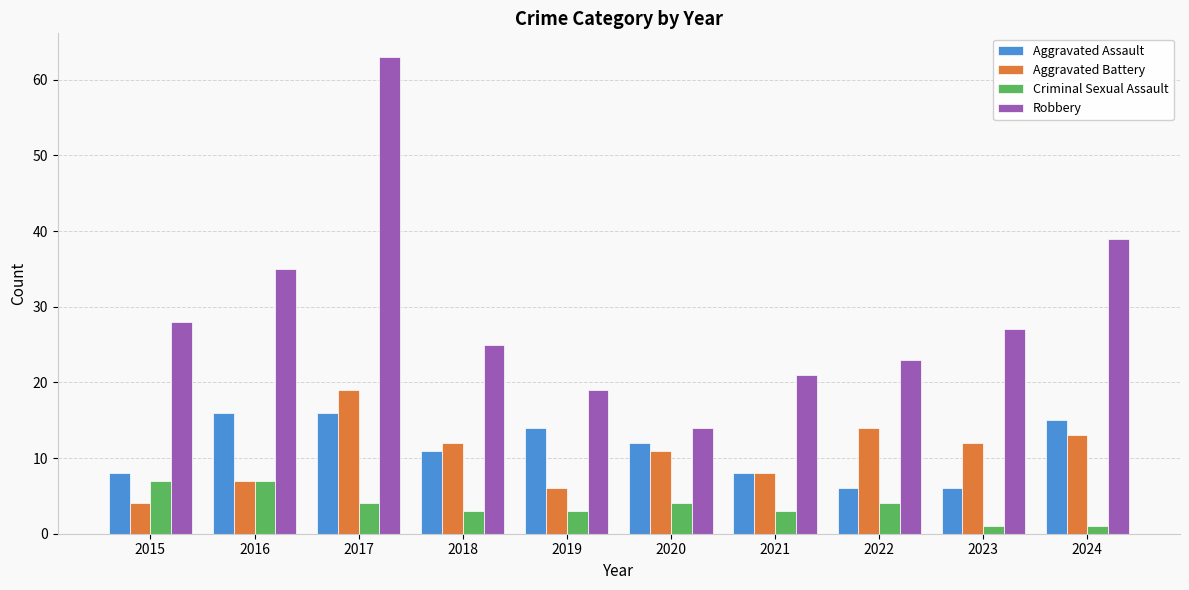

Which series has the largest range (max minus min)?

Robbery